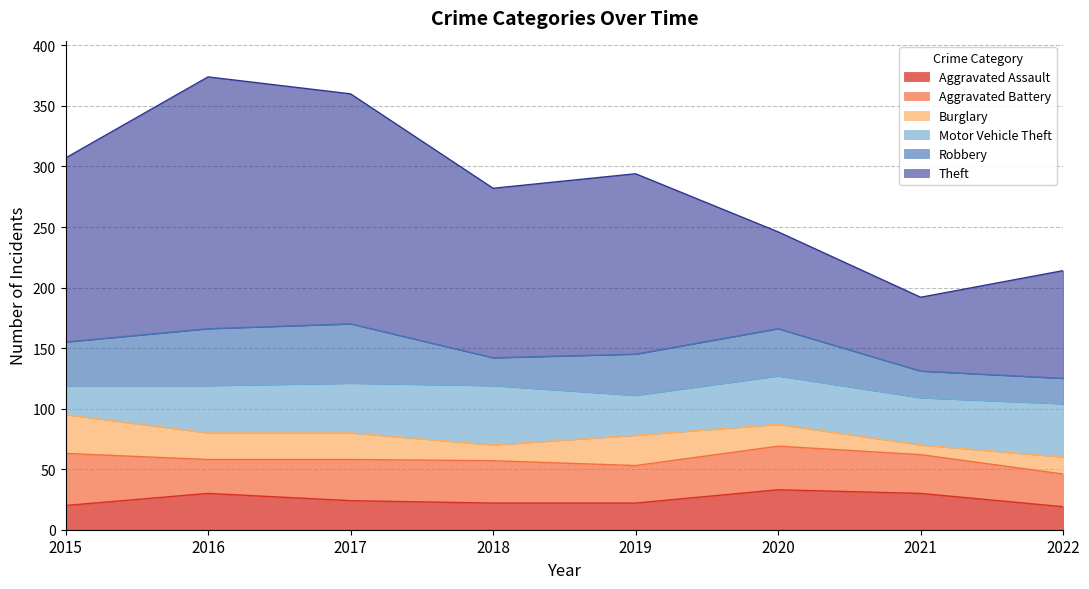

True or false: Aggravated Assault has more than 1 points higher than both neighbors.

True